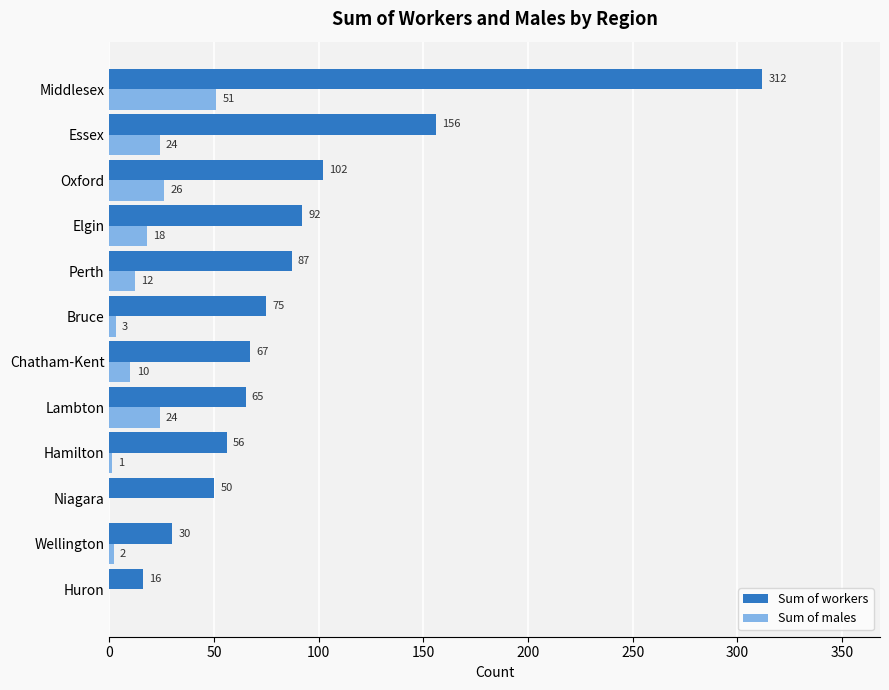

Which series changed the most between Lambton and Essex?

Sum of workers